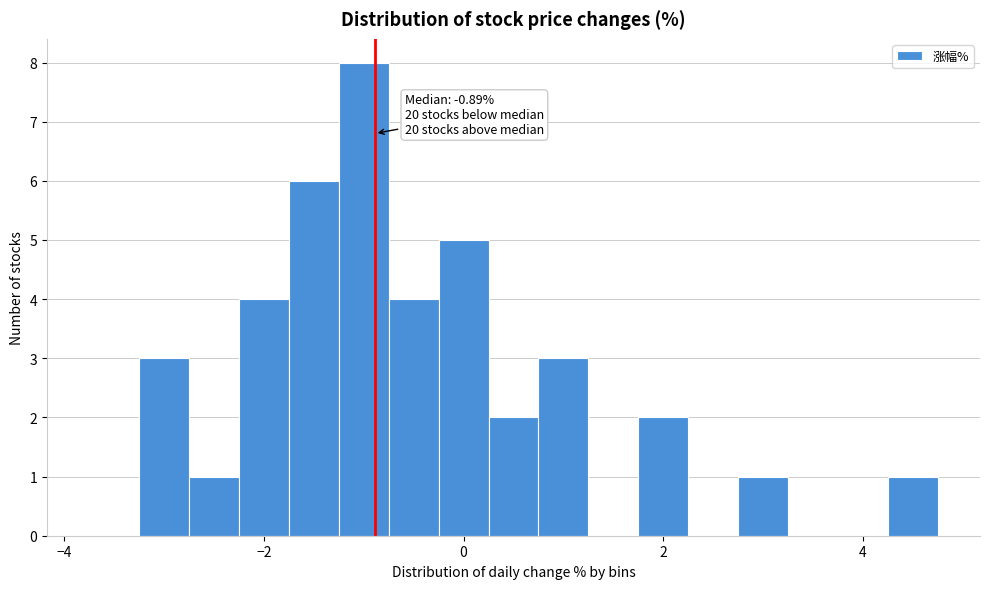

Around what value on the x-axis is the tallest bar? Give the approximate position of its centre, as read against the axis.

-1.0